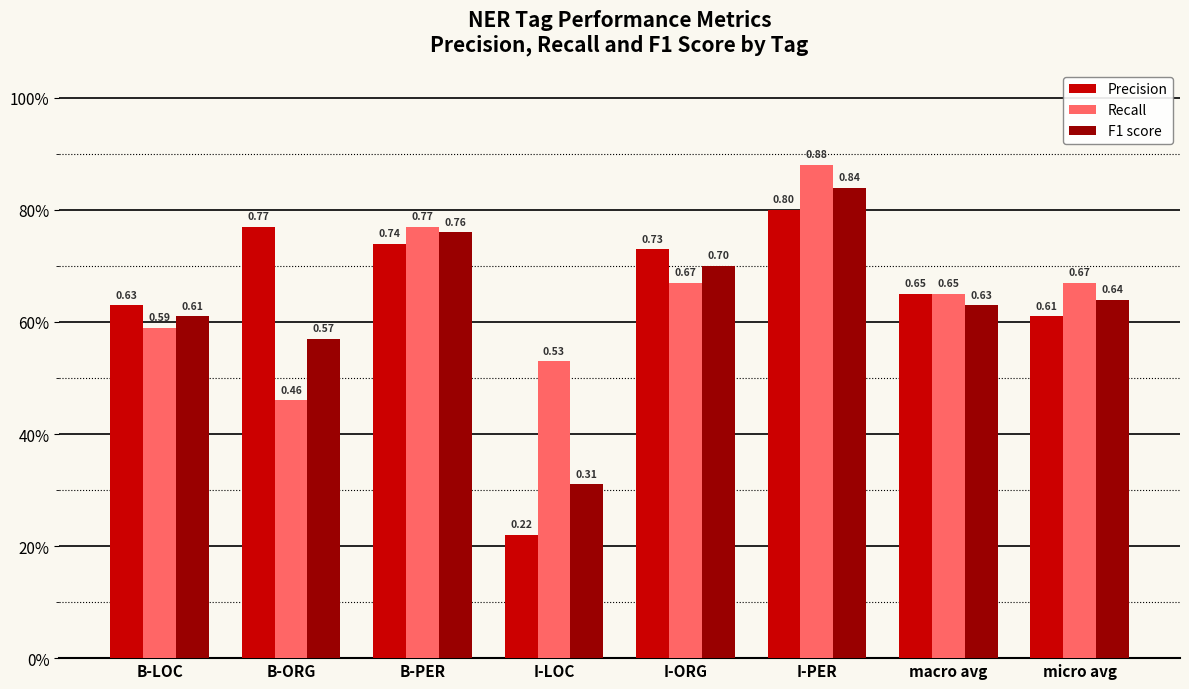

What is the label of the 8th bar from the left?

micro avg